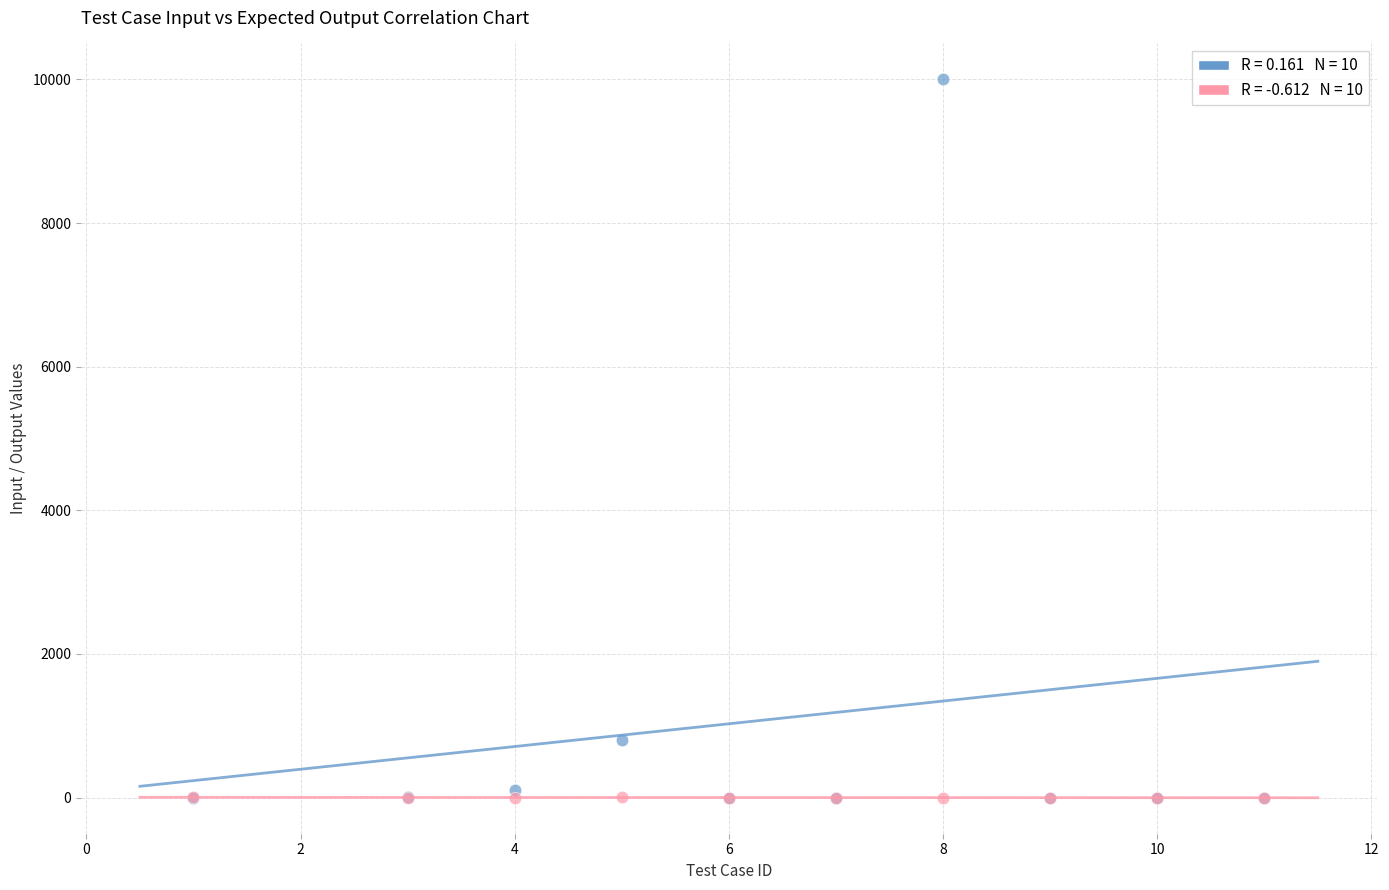

Across all series, what Y value is closest to 4999?

800